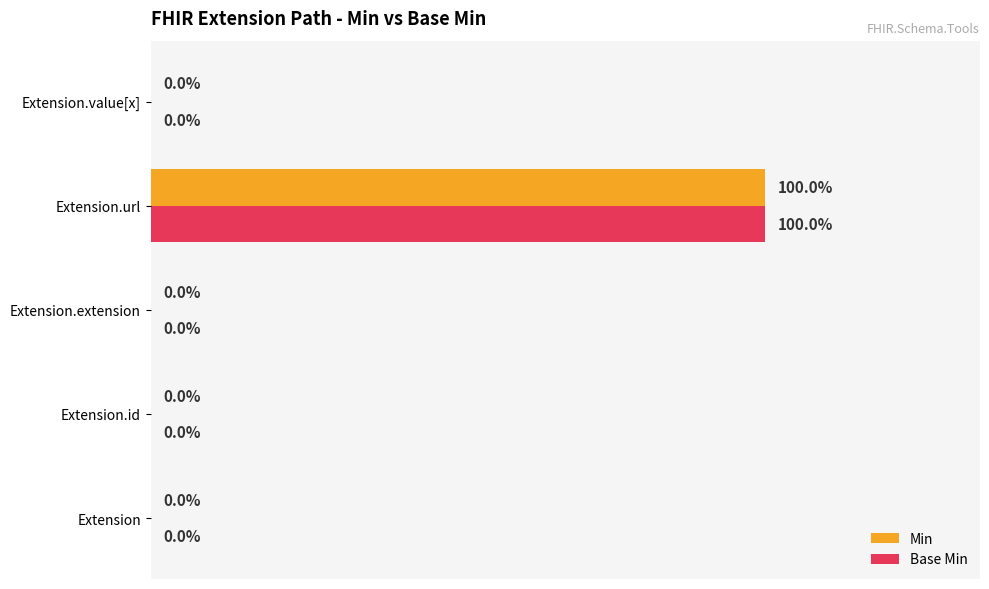

At which category is the sum across all series the highest?

Extension.url